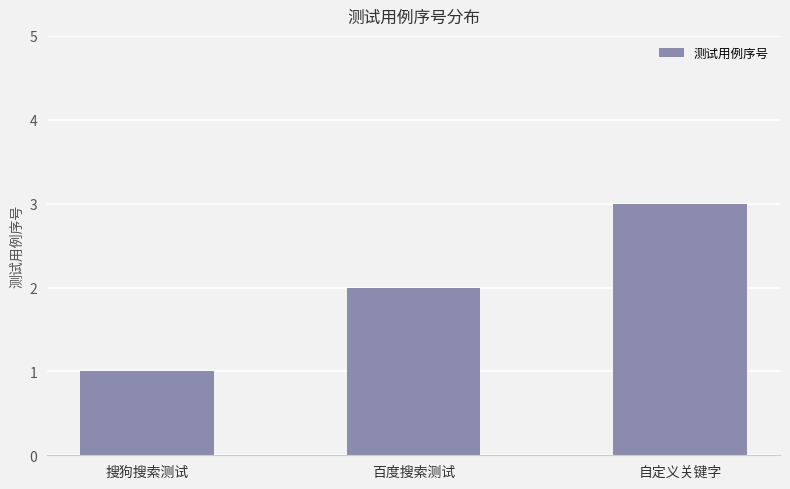

What position from the left is 自定义关键字?

3